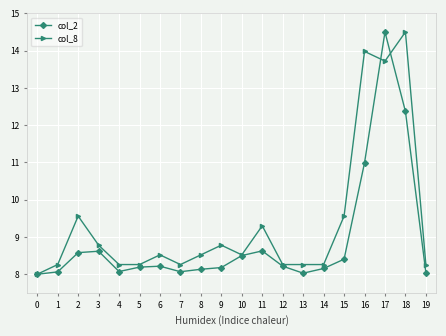

Does the chart have visible grid lines?

Yes